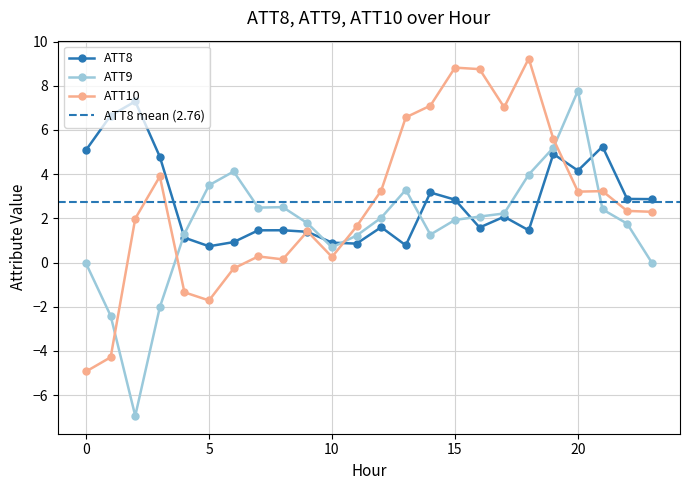

Where do ATT8 and ATT9 first cross each other?

3 and 4